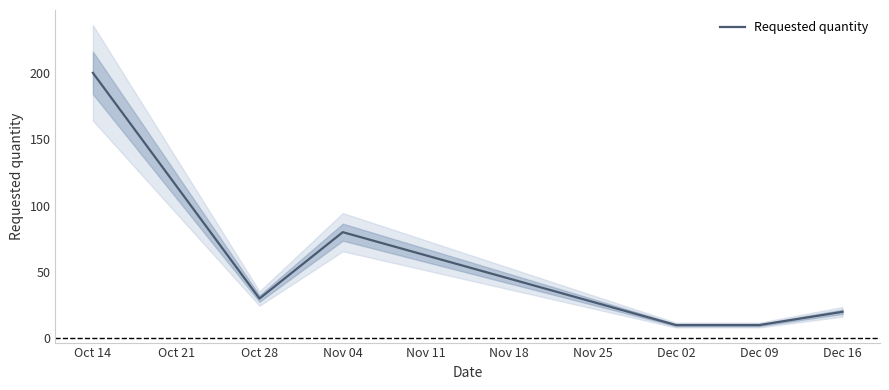

At which category does the chart reach its peak across all series?

Oct 14